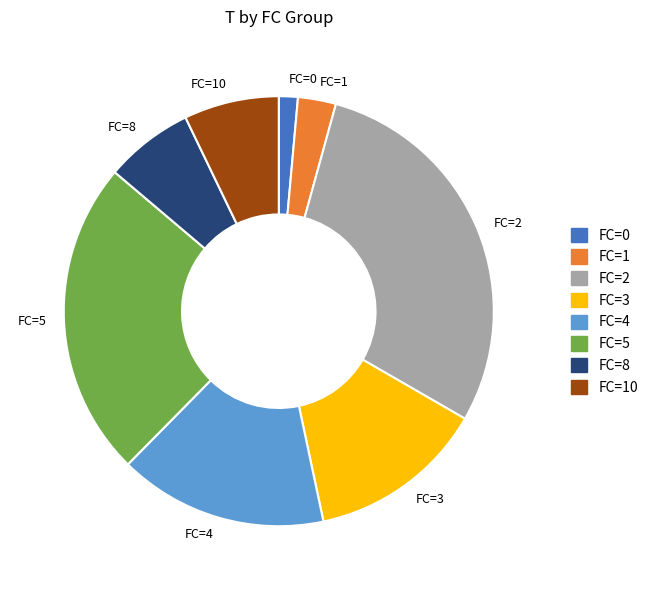

Does FC=2 represent more than half of the total?

No